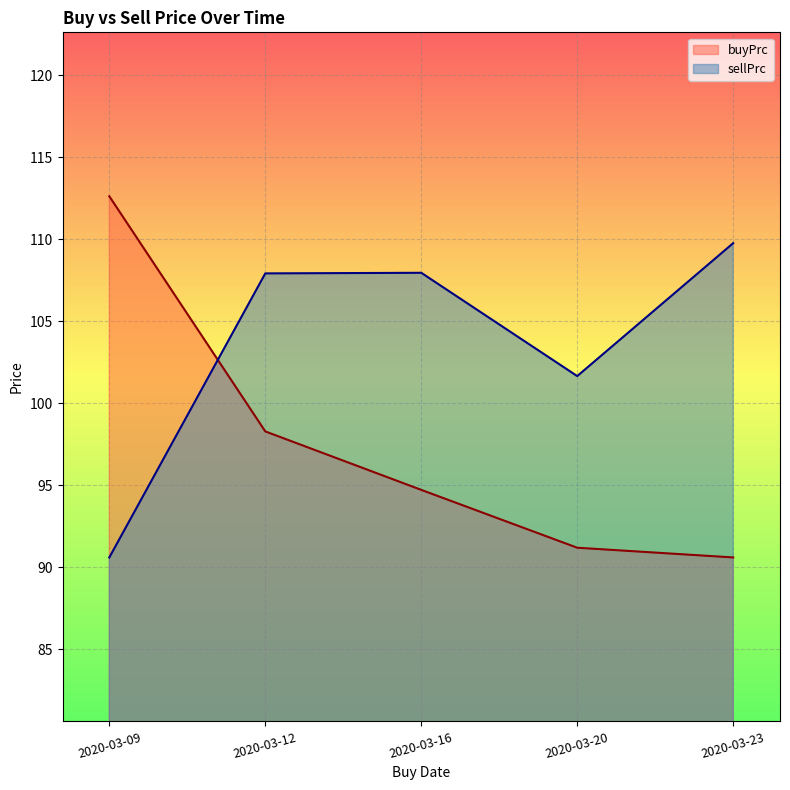

How many distinct data groups are displayed?

2